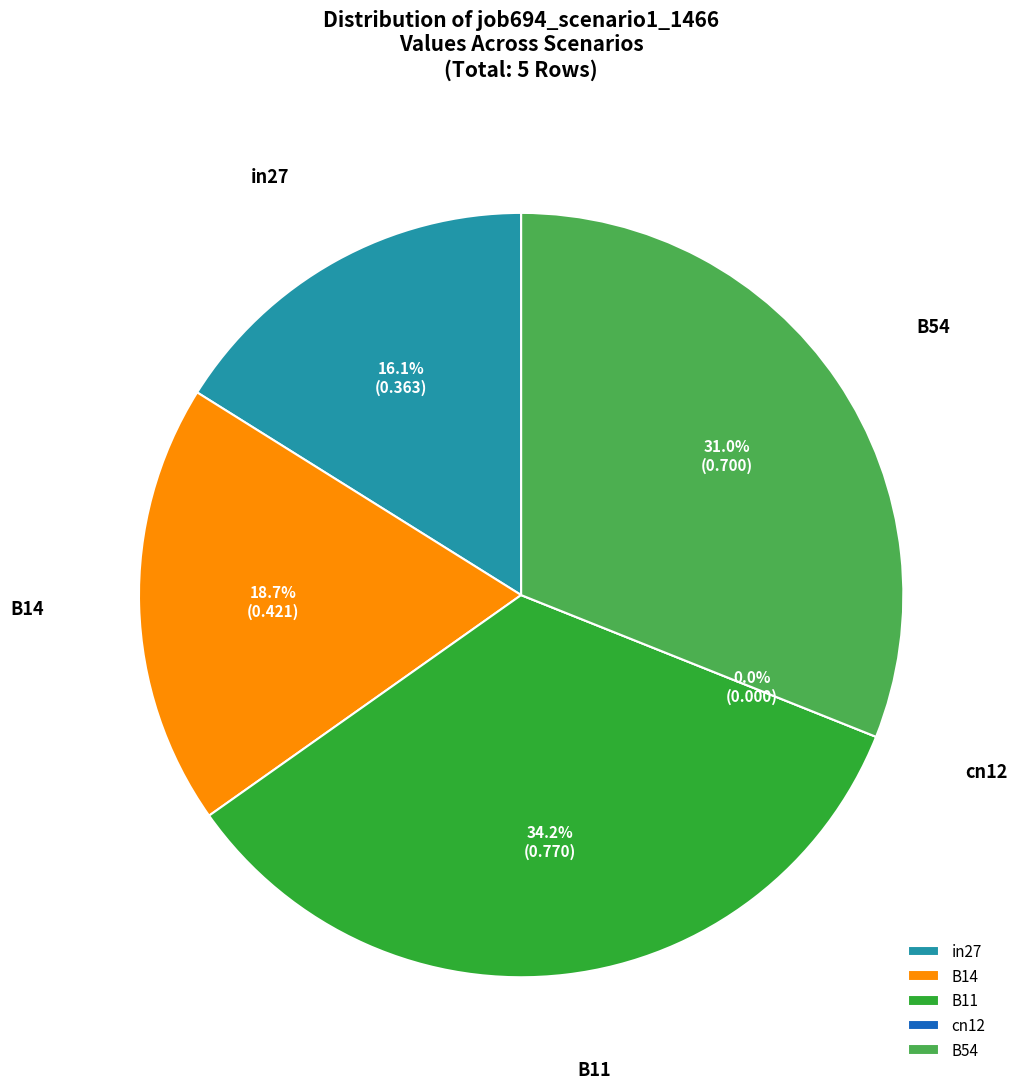

To the nearest percent, what portion does in27 represent?

16%